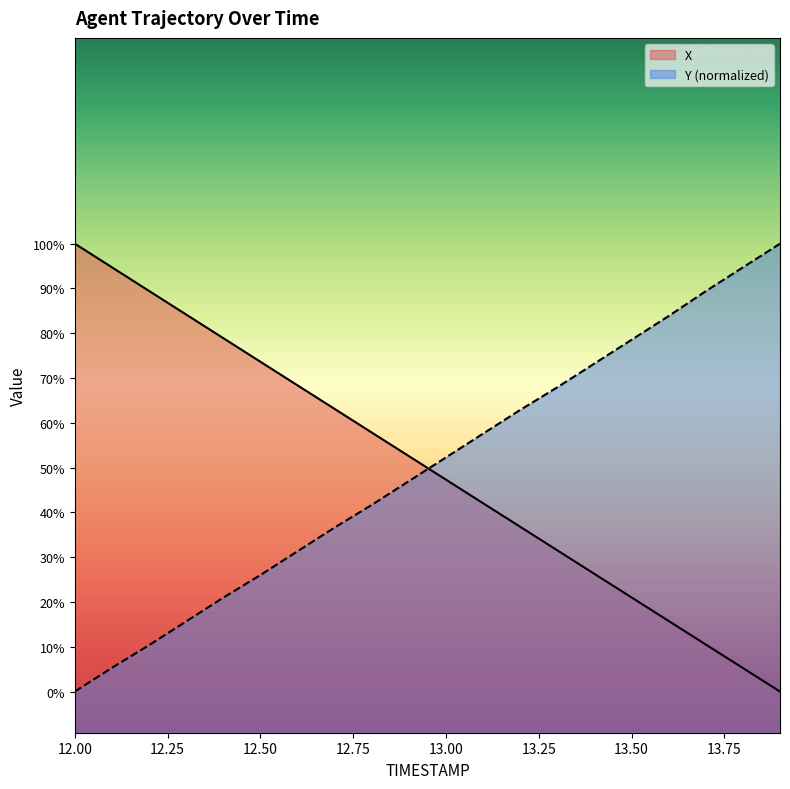

How many data points does each series have?

20